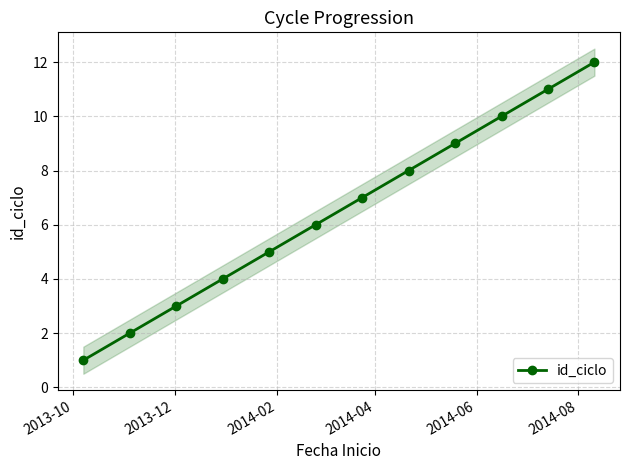

True or false: id_ciclo has more than 1 interior local peaks.

False